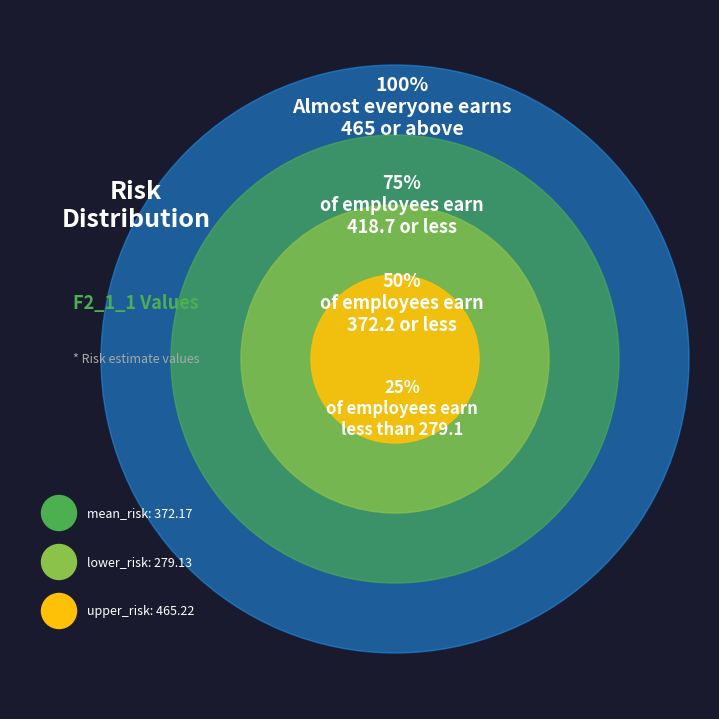

To the nearest percent, what is the average slice percentage?

33%